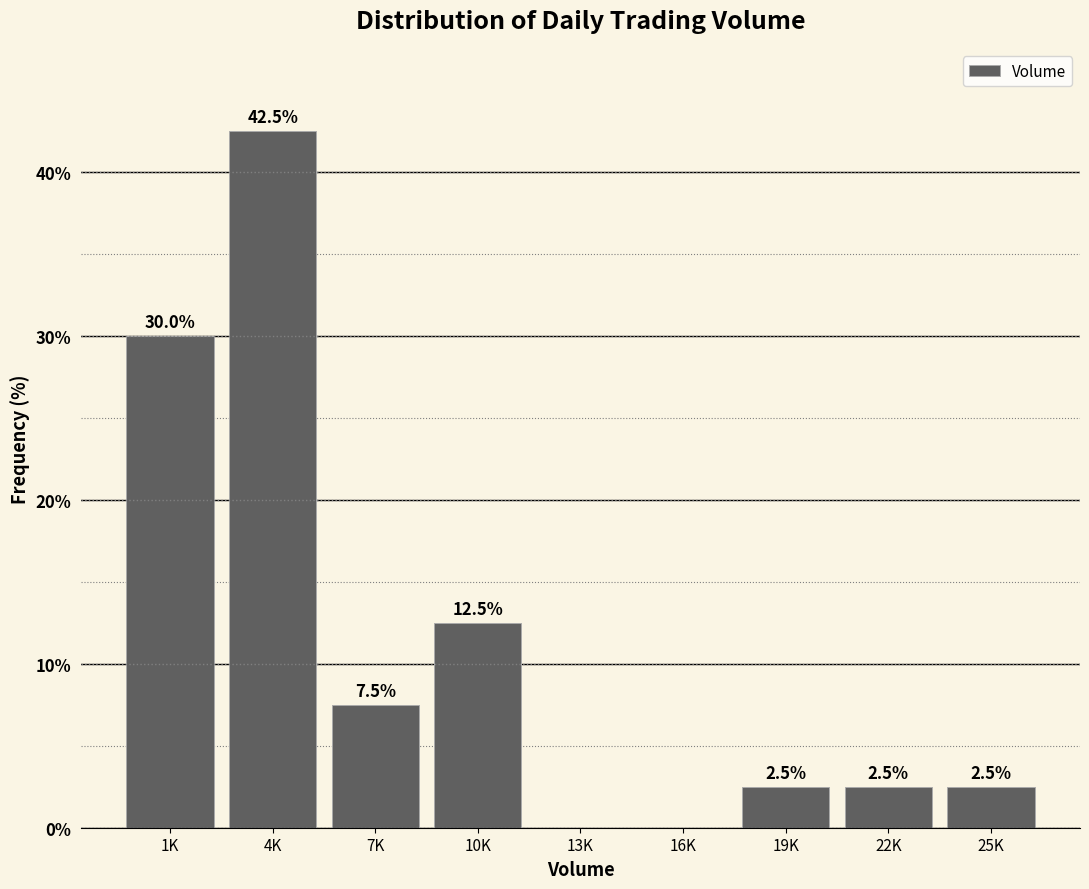

Reading right to left, extract all data points from this chart.

25K=2.5	22K=2.5	19K=2.5	16K=0.0	13K=0.0	10K=12.5	7K=7.5	4K=42.5	1K=30.0